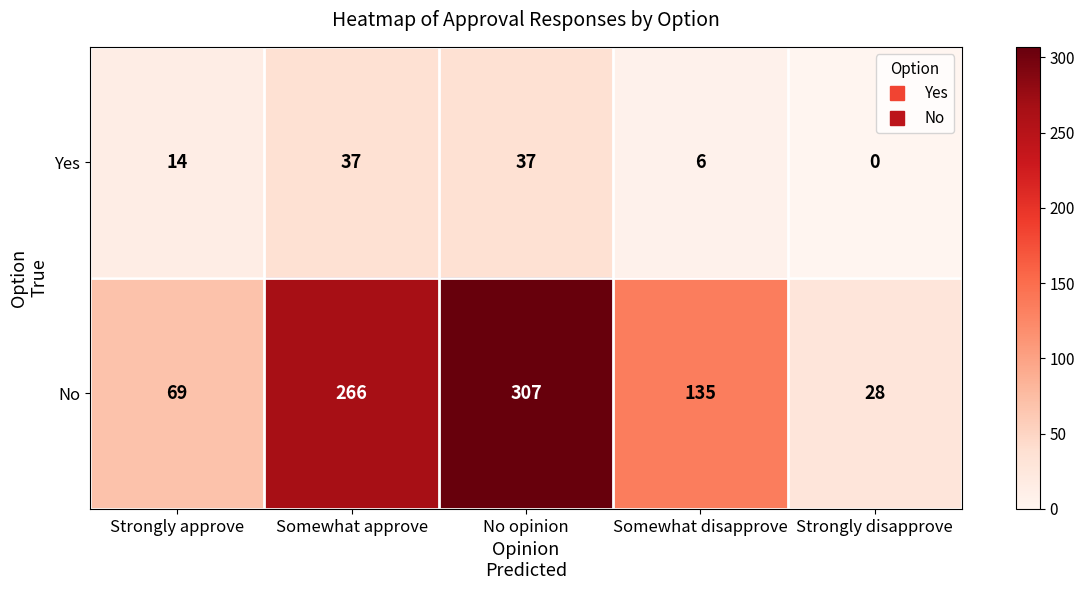

How many Yes values are between 6 and 37?

4